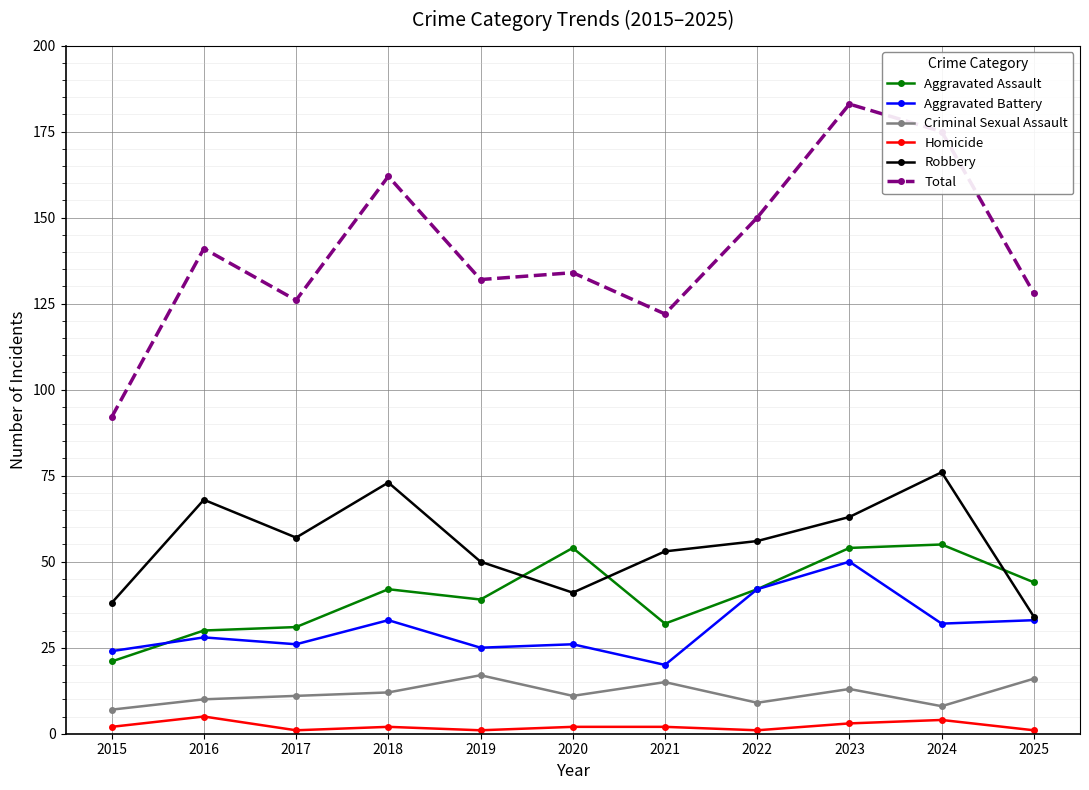

Reading right to left, what are all the values shown in this chart?

Aggravated Assault: 44	55	54	42	32	54	39	42	31	30	21
Aggravated Battery: 33	32	50	42	20	26	25	33	26	28	24
Criminal Sexual Assault: 16	8	13	9	15	11	17	12	11	10	7
Homicide: 1	4	3	1	2	2	1	2	1	5	2
Robbery: 34	76	63	56	53	41	50	73	57	68	38
Total: 128	175	183	150	122	134	132	162	126	141	92